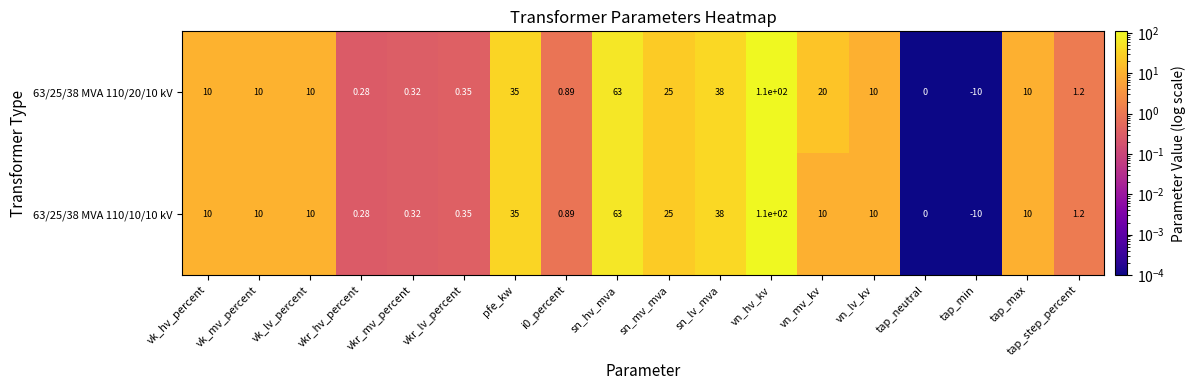

At which label is 63/25/38 MVA 110/20/10 kV closest to 50?

sn_lv_mva